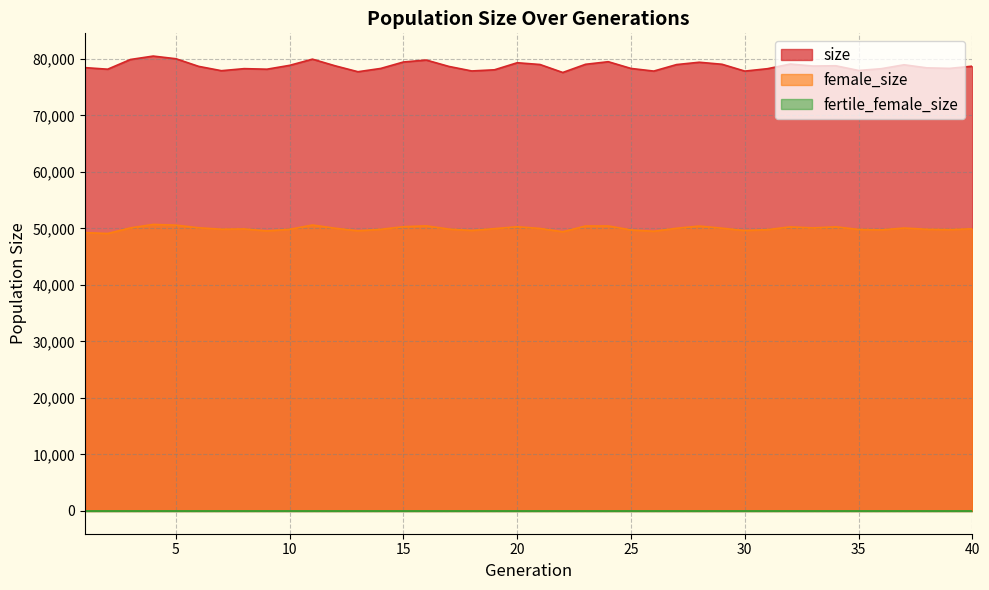

True or false: size and female_size intersect in this chart.

False